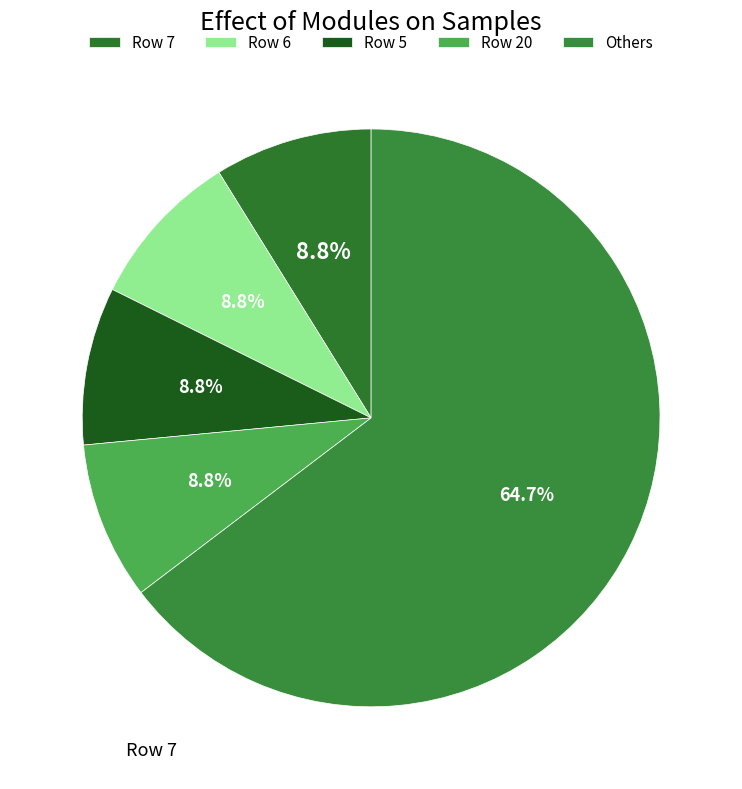

How many segments does this pie chart have?

5